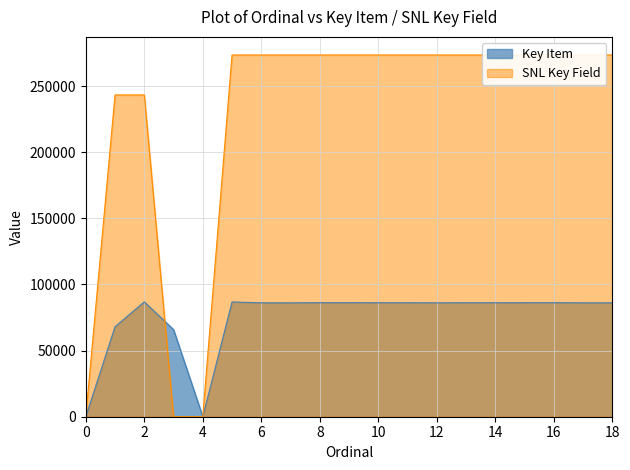

Which series has the widest spread of values?

SNL Key Field